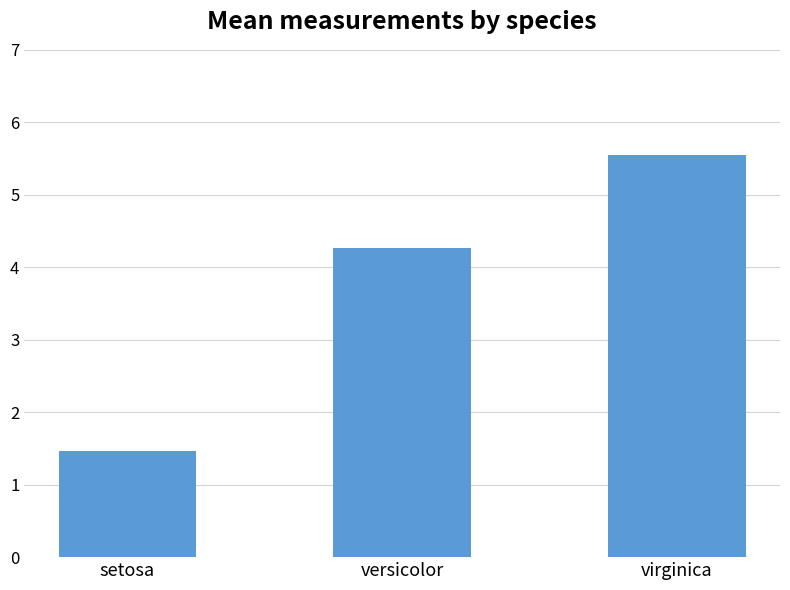

What is the greatest value displayed?

5.6